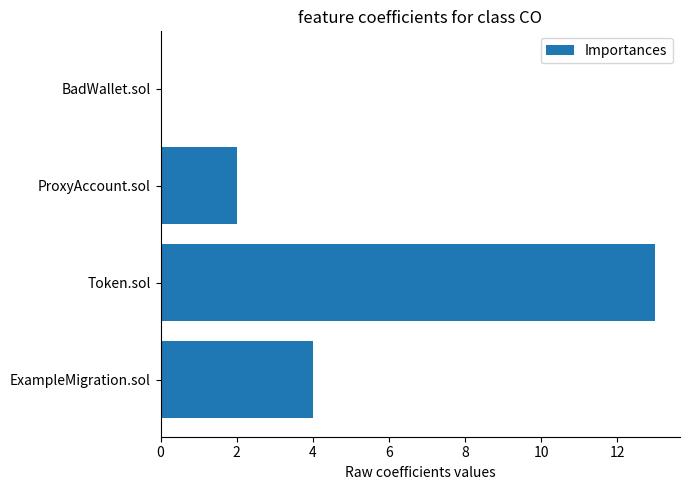

What value does the data have at ExampleMigration.sol?

4